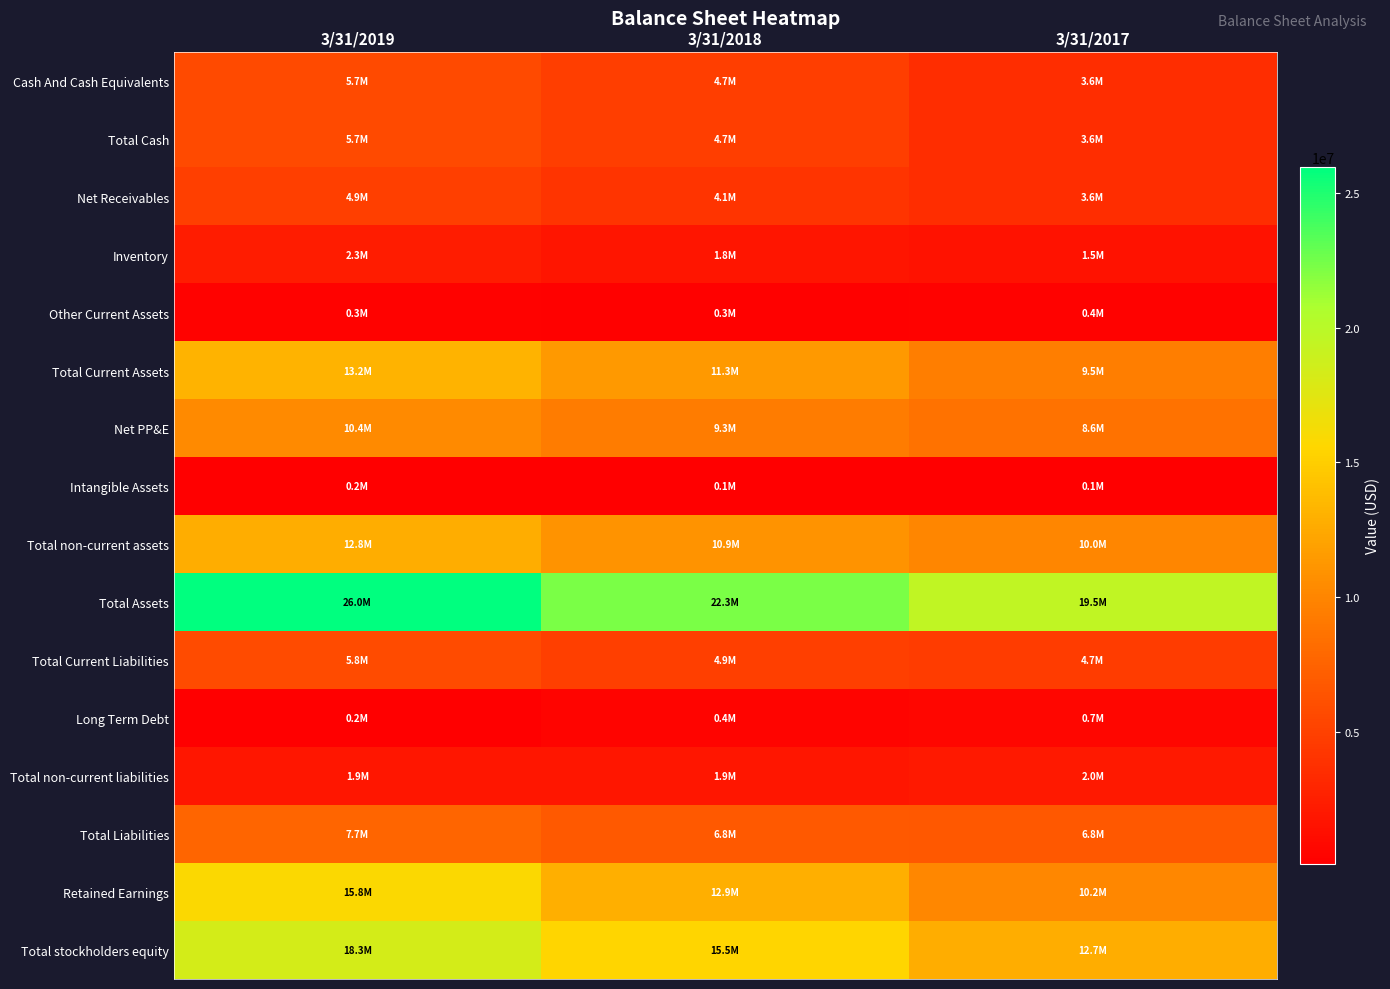

How many categories are shown in the chart?

3